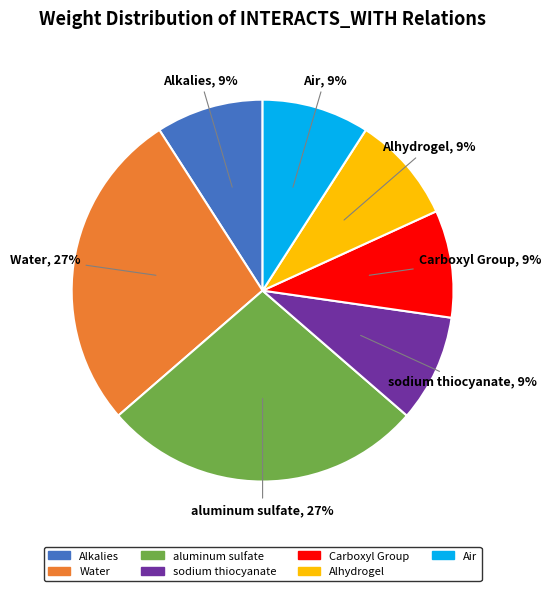

Is there a majority slice in this chart?

No